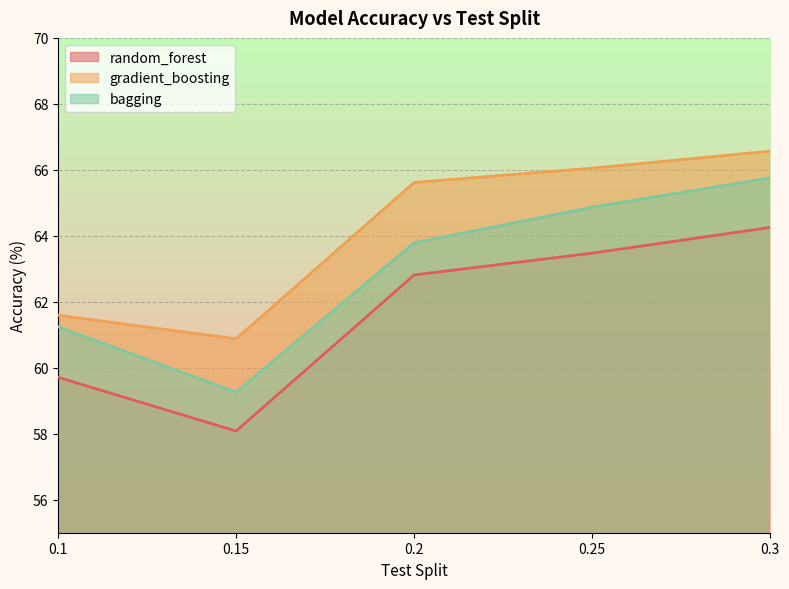

Which series has the widest spread of values?

bagging